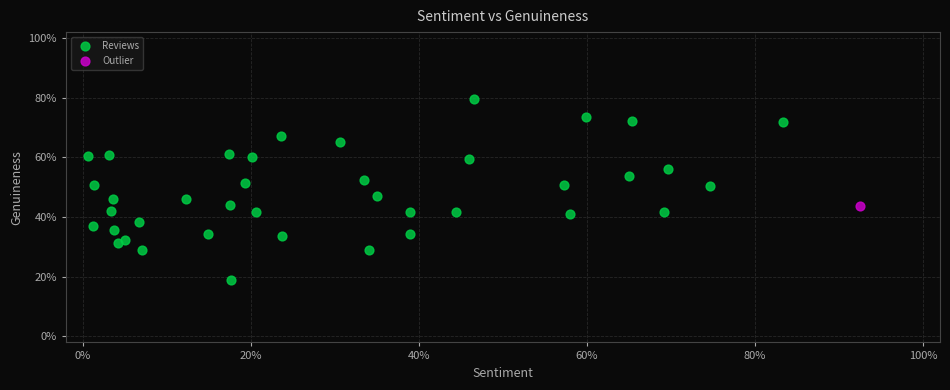

What are all the series names shown in the legend?

Reviews, Outlier